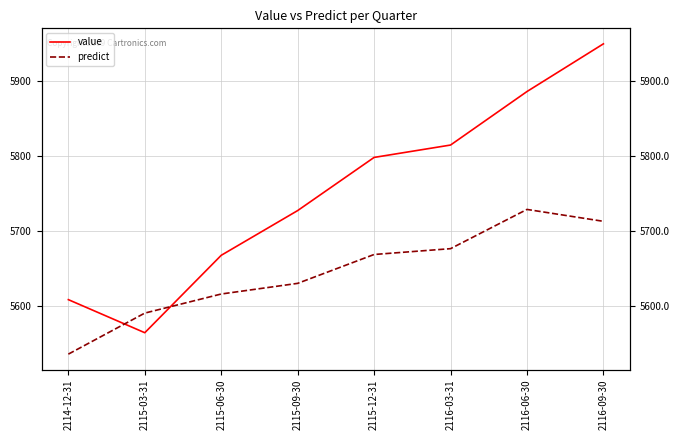

What is the label of the 8th point from the left?

2116-09-30